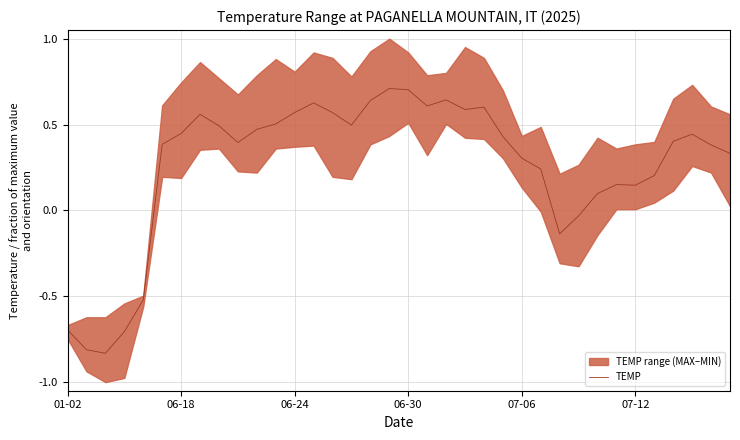

Does the chart display data point markers on the line(s)?

No